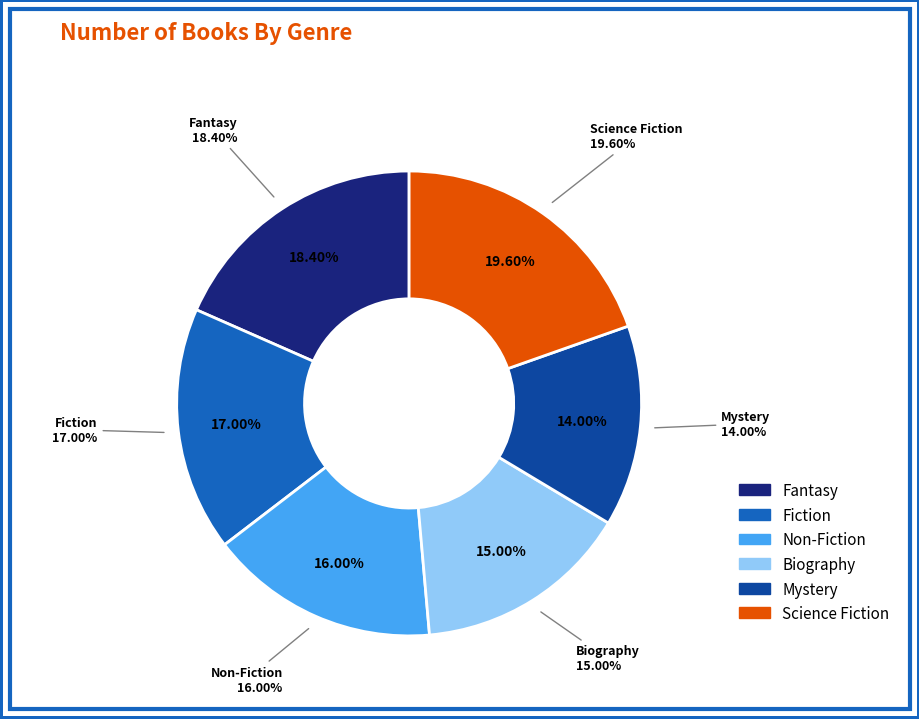

Is there any slice that represents more than half of the pie?

No